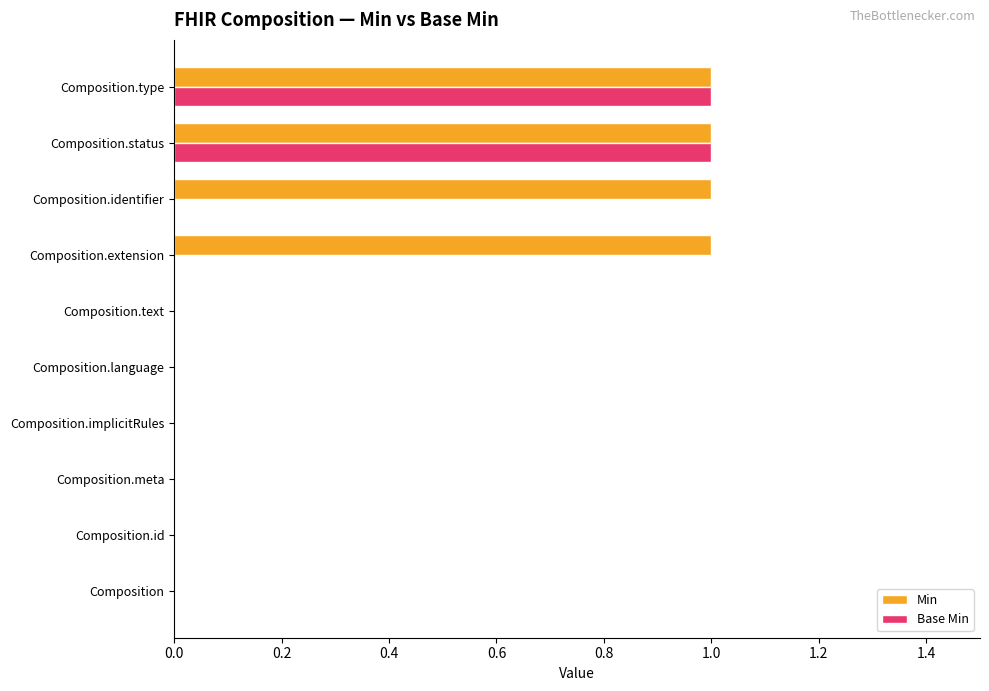

Which series has the largest total across all categories?

Min